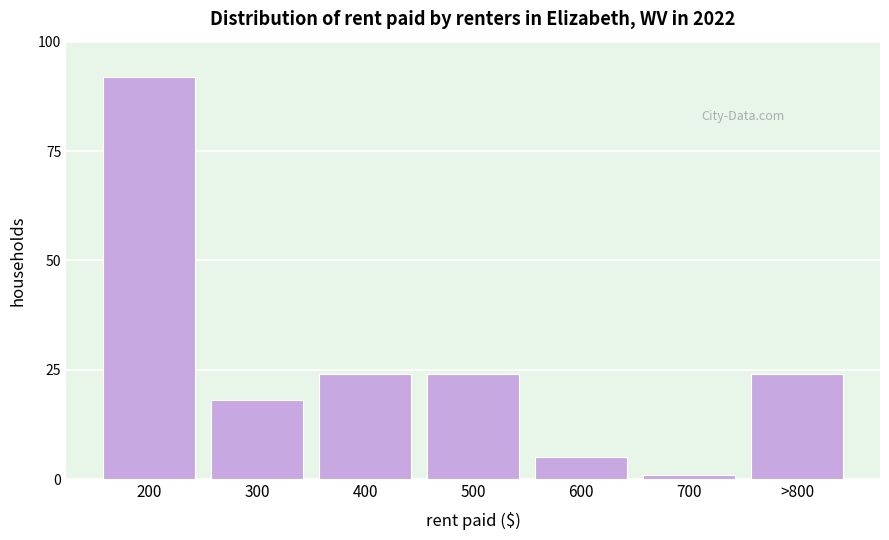

Reading left to right, list all the values displayed in this chart.

200=92	300=18	400=24	500=24	600=5	700=1	>800=24